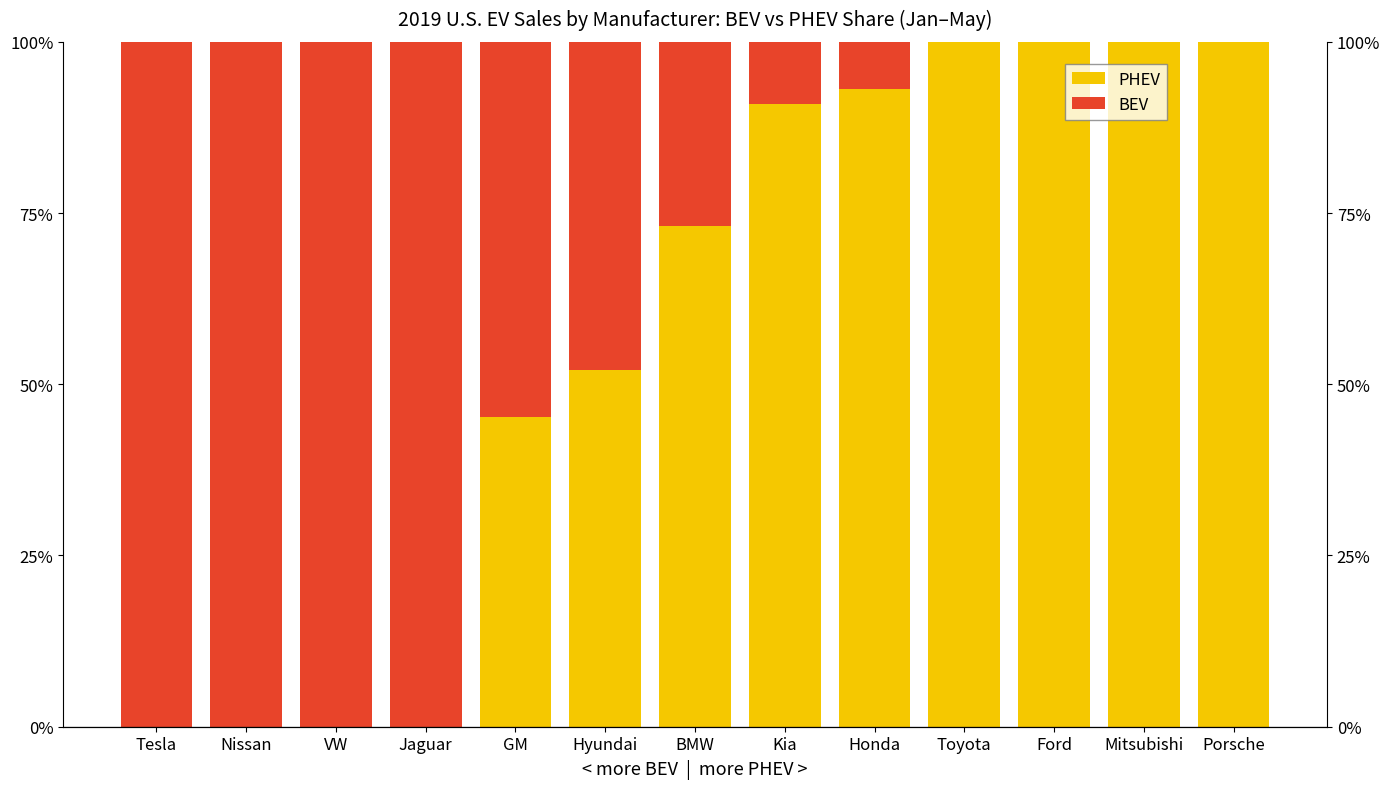

Which series has the widest spread of values?

PHEV